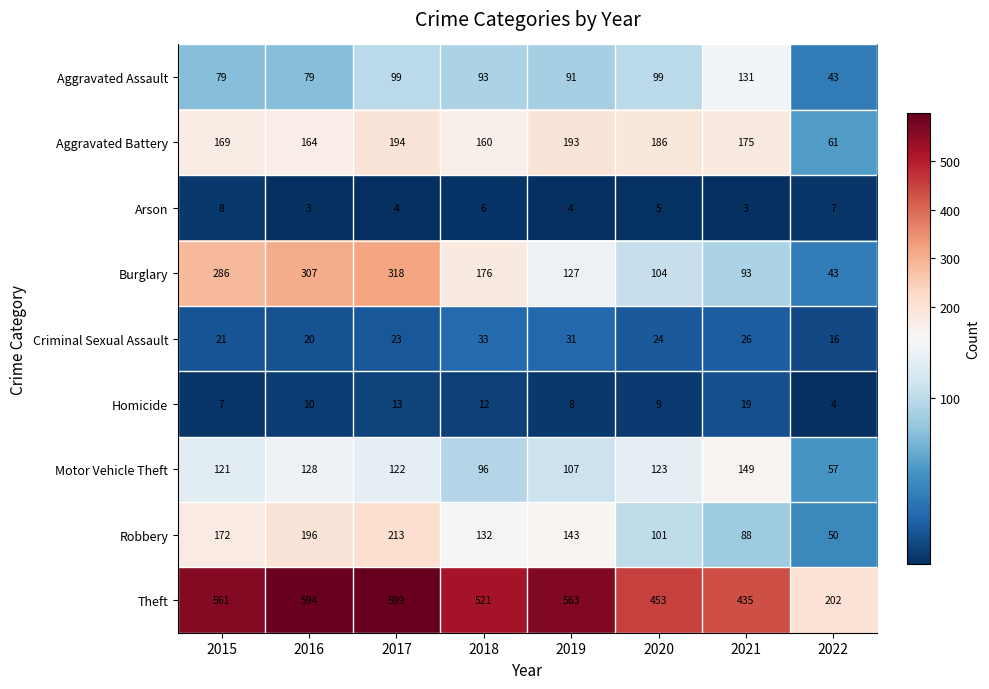

List the series in order of their peak value, lowest first.

Arson, Homicide, Criminal Sexual Assault, Aggravated Assault, Motor Vehicle Theft, Aggravated Battery, Robbery, Burglary, Theft